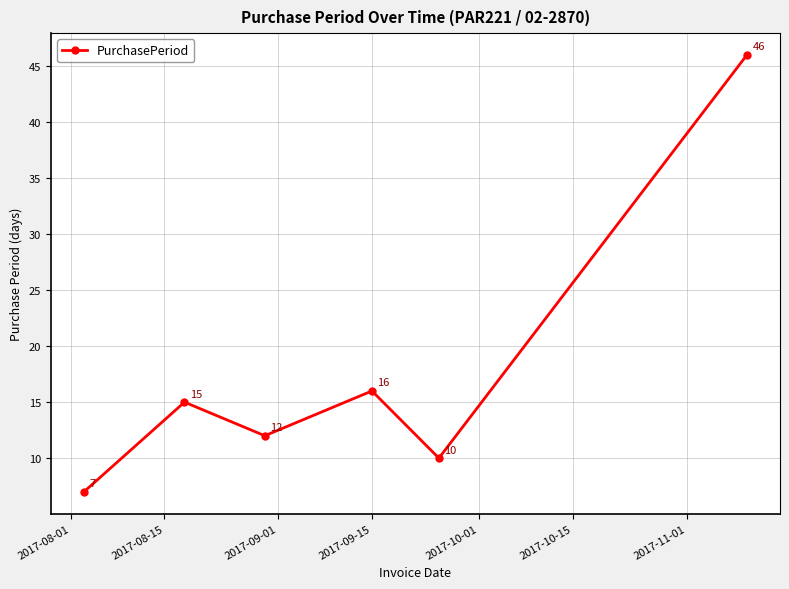

Reading right to left, extract all data points from this chart.

46	10	16	12	15	7